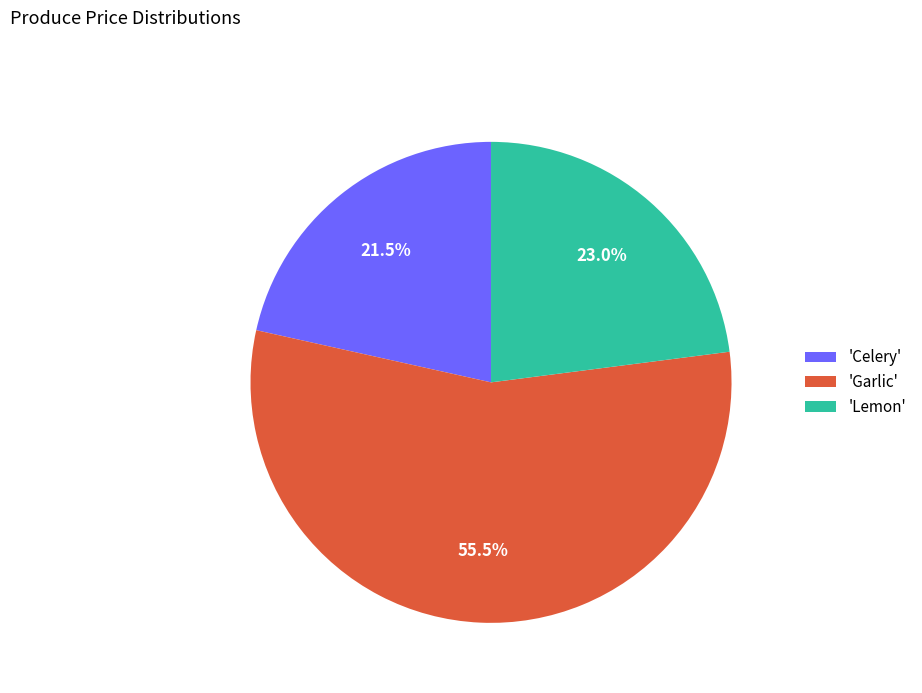

Is the sum of 'Celery' and 'Lemon' greater than half?

No